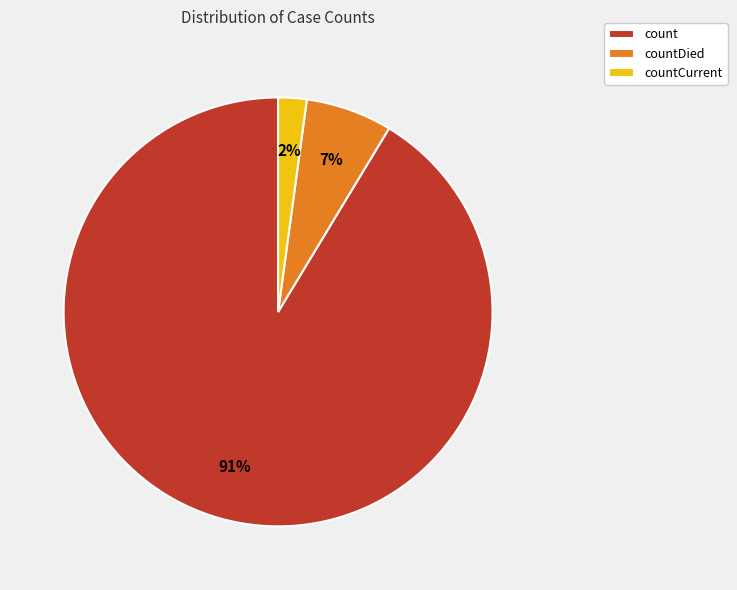

To the nearest percent, what is the difference between the largest and smallest slice percentages?

89%